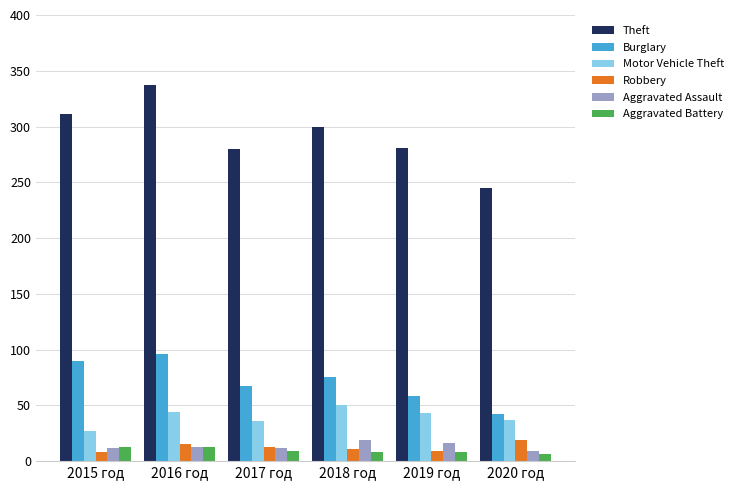

What are all the series names shown in the legend?

Theft, Burglary, Motor Vehicle Theft, Robbery, Aggravated Assault, Aggravated Battery